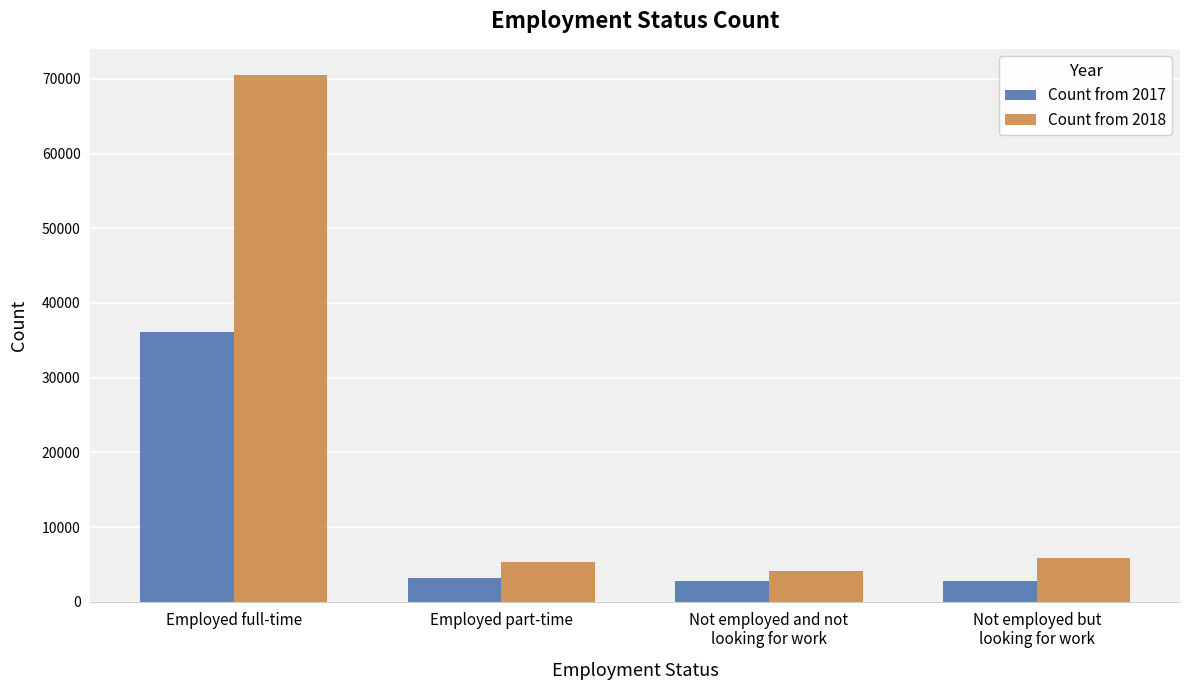

What is the lowest value of the Count from 2018 series?

4132